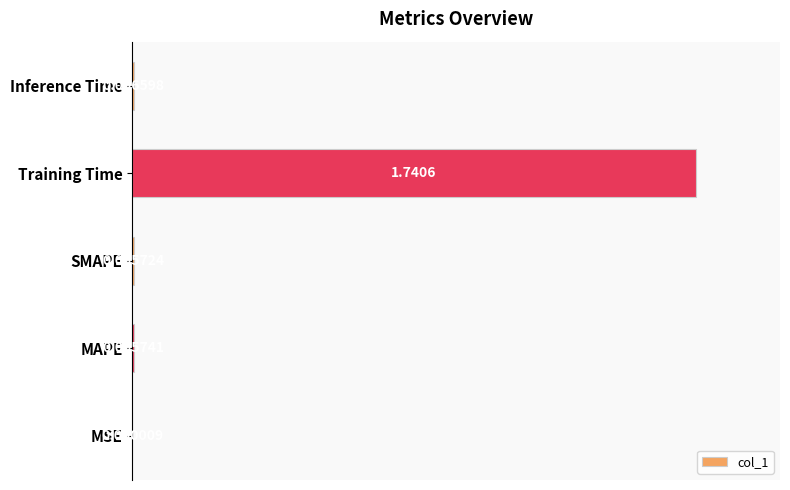

What is the sum of the values at SMAPE and Training Time?

1.0